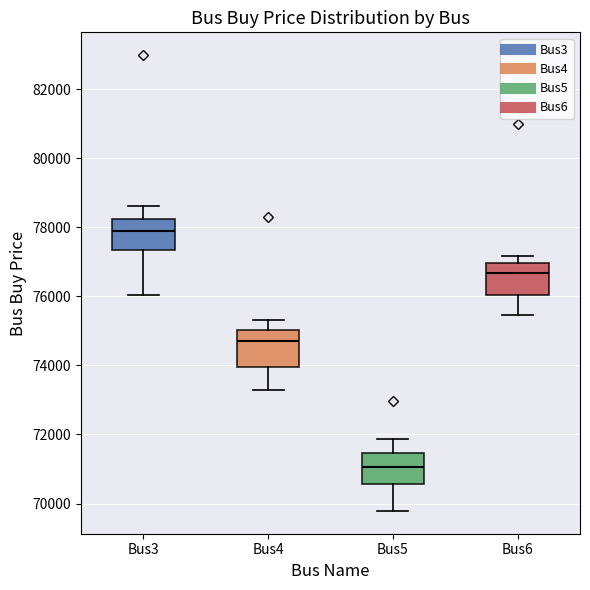

Reading left to right, transcribe this box plot: for each box, give where its median line is, the range the box spans, and where its two whiskers end, as read against the y-axis. The values are not printed on the chart, so give them approximately, as read against the axis.

Bus3: median 77800, box 77400 to 78200, whiskers 76000 to 78600
Bus4: median 74800, box 74000 to 75000, whiskers 73200 to 75400
Bus5: median 71000, box 70600 to 71400, whiskers 69800 to 71800
Bus6: median 76600, box 76000 to 77000, whiskers 75400 to 77200